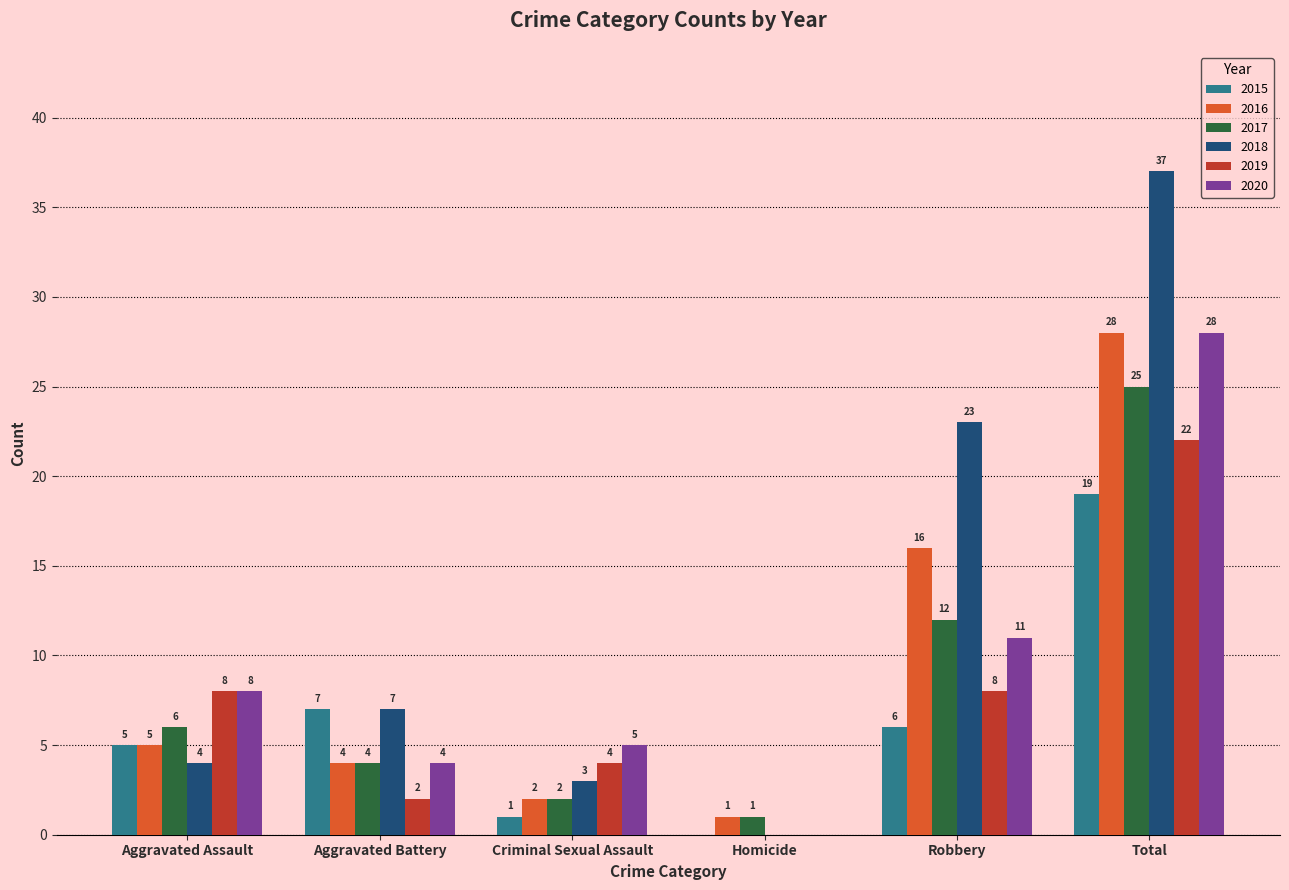

How many data points does each series have?

6